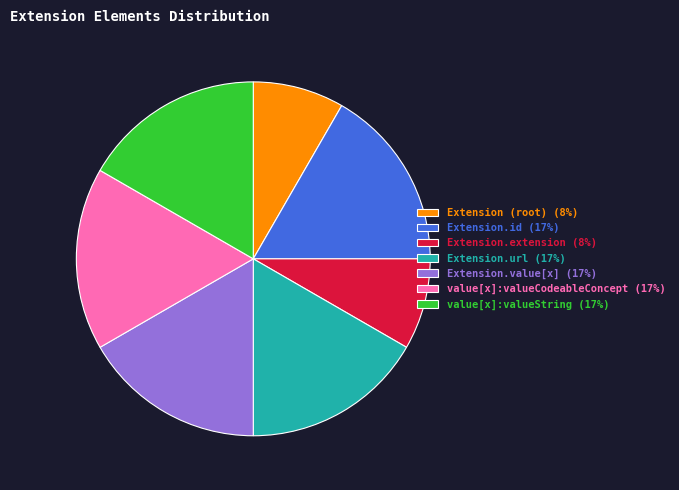

How many slices are in this pie chart?

7